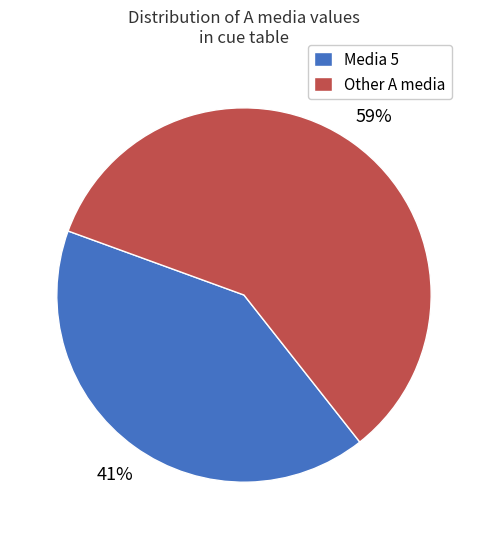

Is there a majority slice in this chart?

Yes